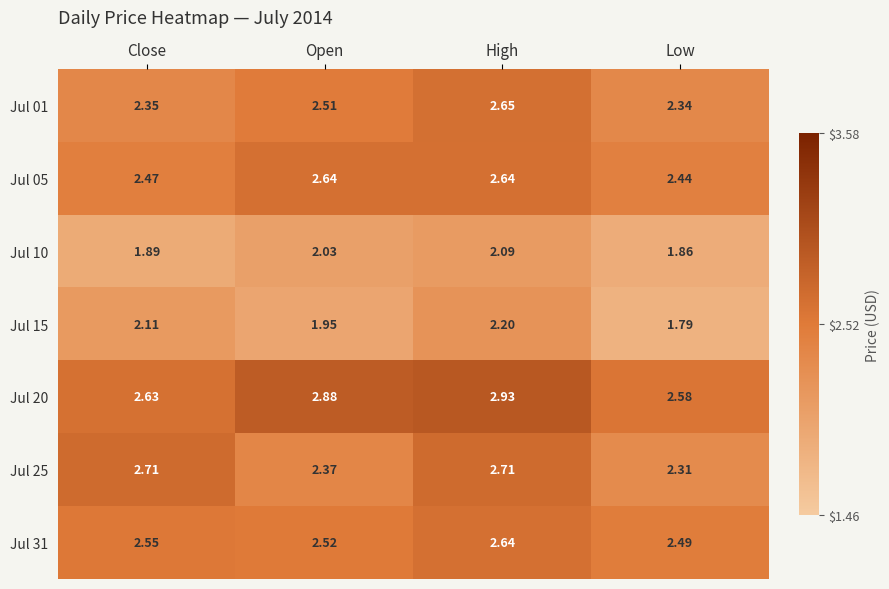

At which category is the sum across all series the highest?

High